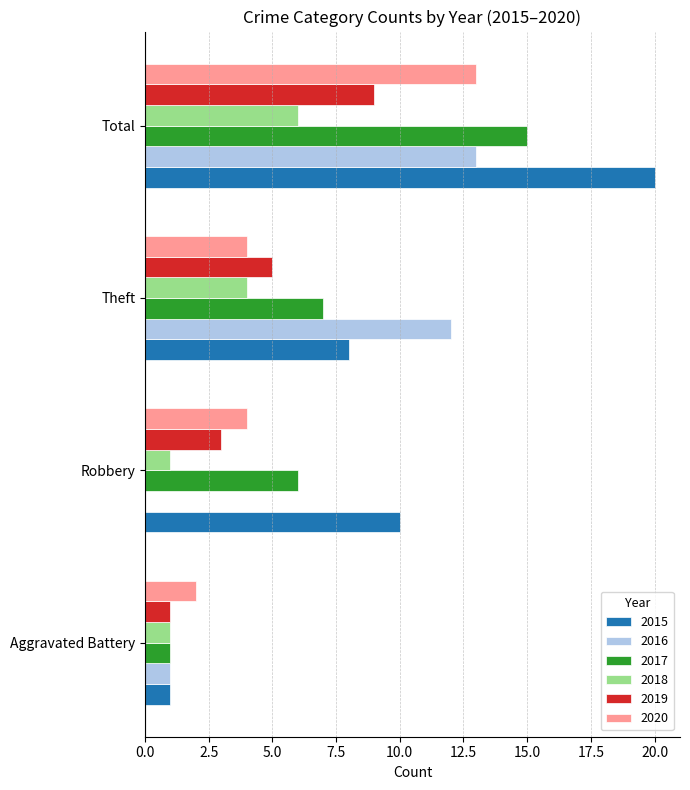

At which category is the sum across all series the highest?

Total